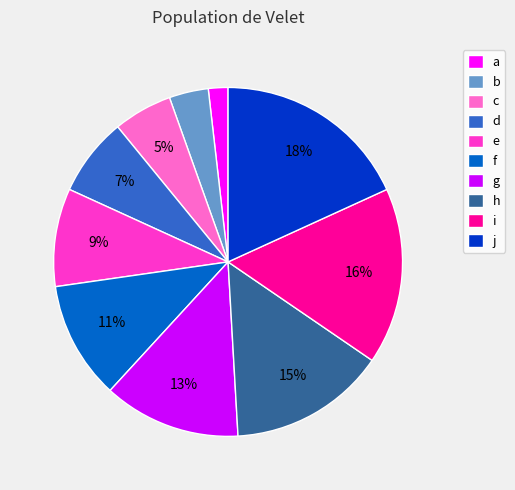

Between c and f, which is larger?

f